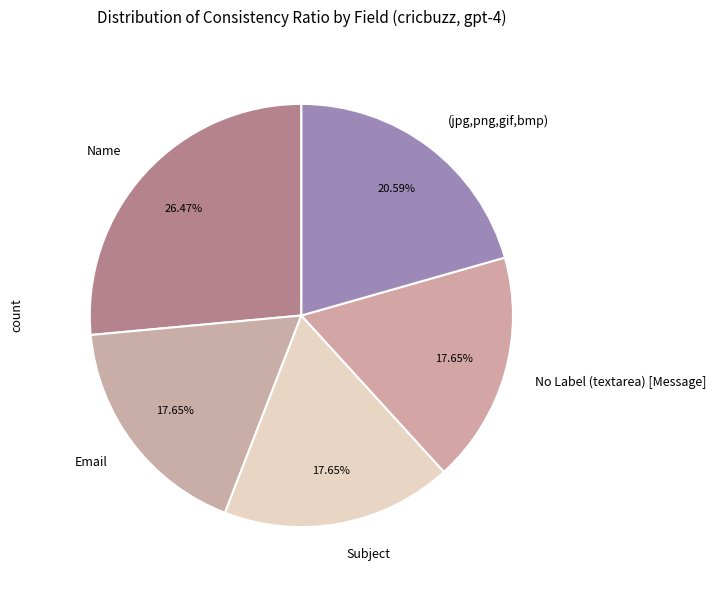

What percentage is the (jpg,png,gif,bmp) slice, to the nearest percent?

21%